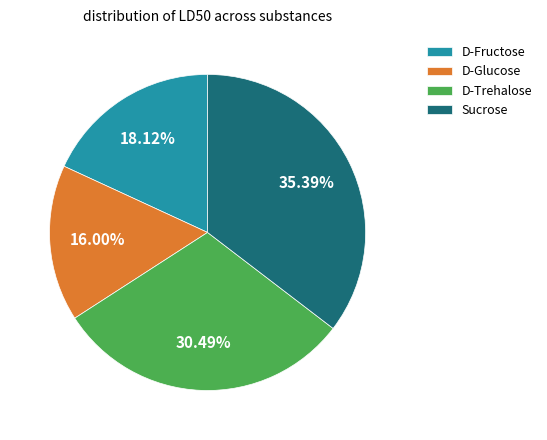

To the nearest percent, what is the difference between the largest and smallest slice percentages?

19%